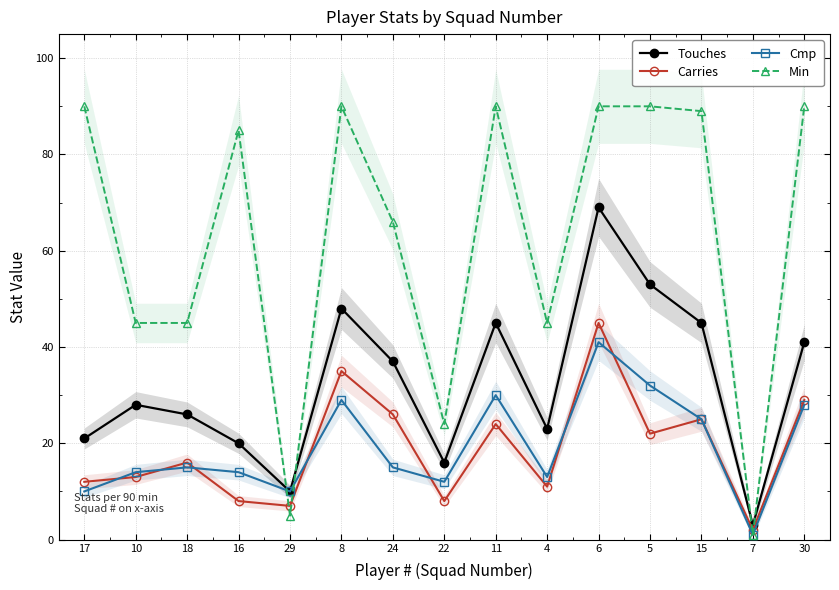

Reading left to right, transcribe all the data shown in this chart.

Touches: 21	28	26	20	10	48	37	16	45	23	69	53	45	3	41
Carries: 12	13	16	8	7	35	26	8	24	11	45	22	25	2	29
Cmp: 10	14	15	14	10	29	15	12	30	13	41	32	25	1	28
Min: 90	45	45	85	5	90	66	24	90	45	90	90	89	1	90